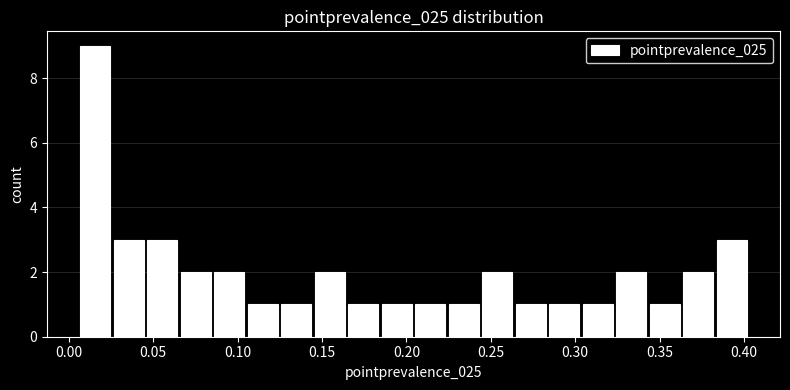

Read against the x-axis, roughly where is the centre of the tallest bar?

0.015